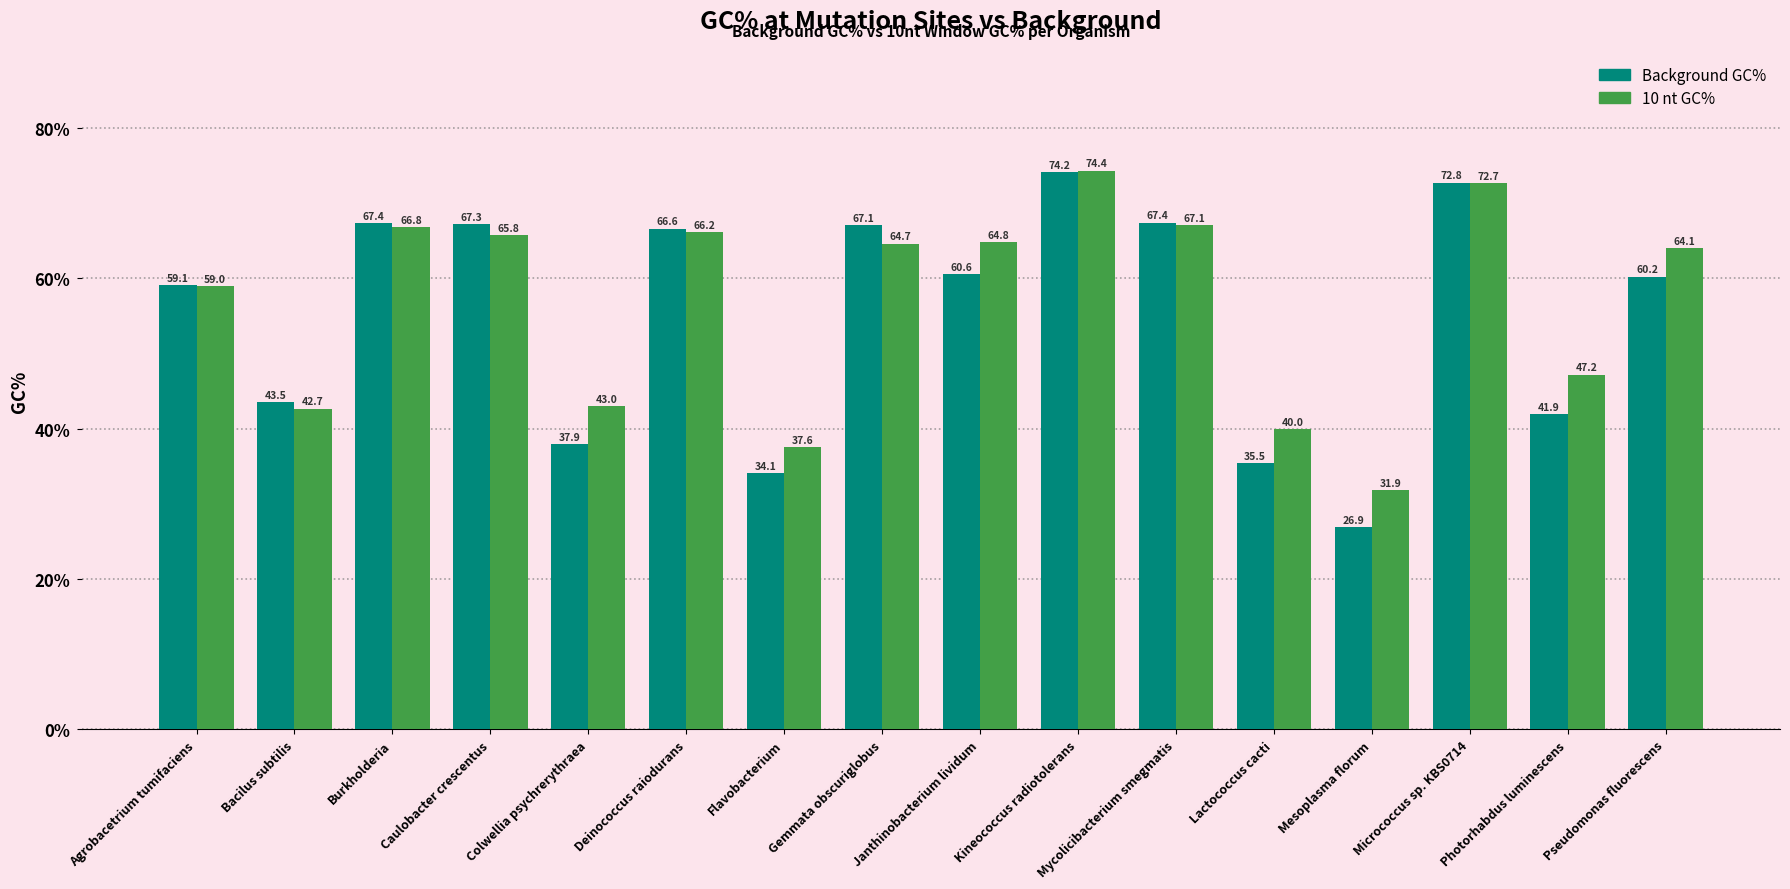

How many groups of bars are there?

16